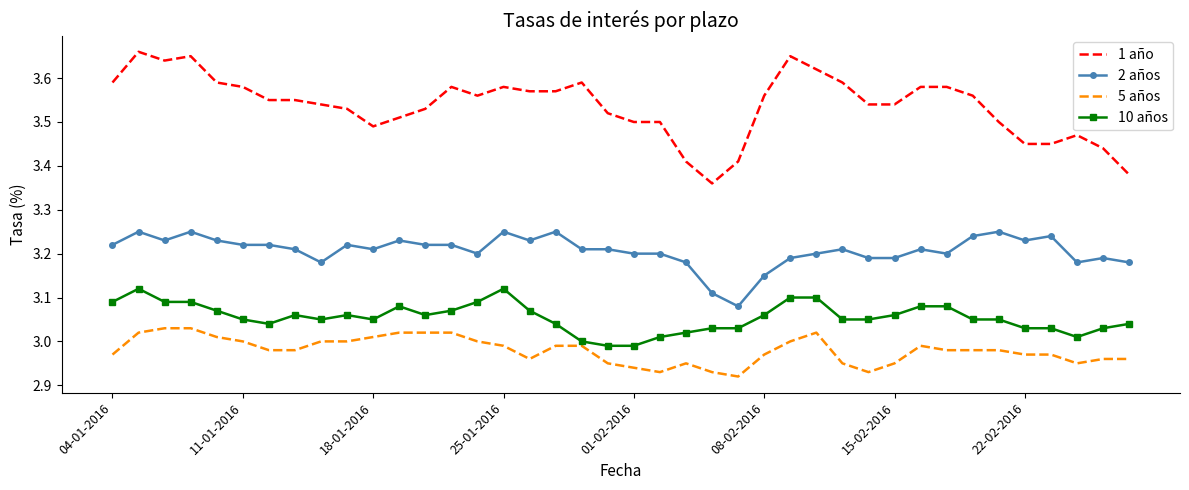

True or false: 5 años and 2 años cross at least once.

False